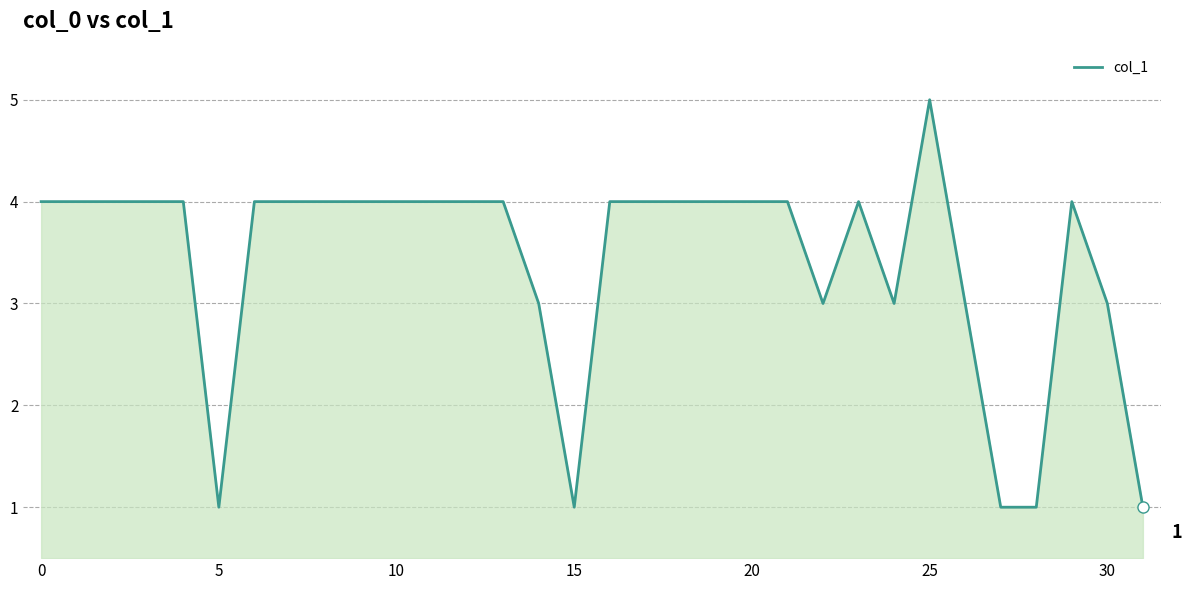

What is the difference between the maximum and minimum values?

4